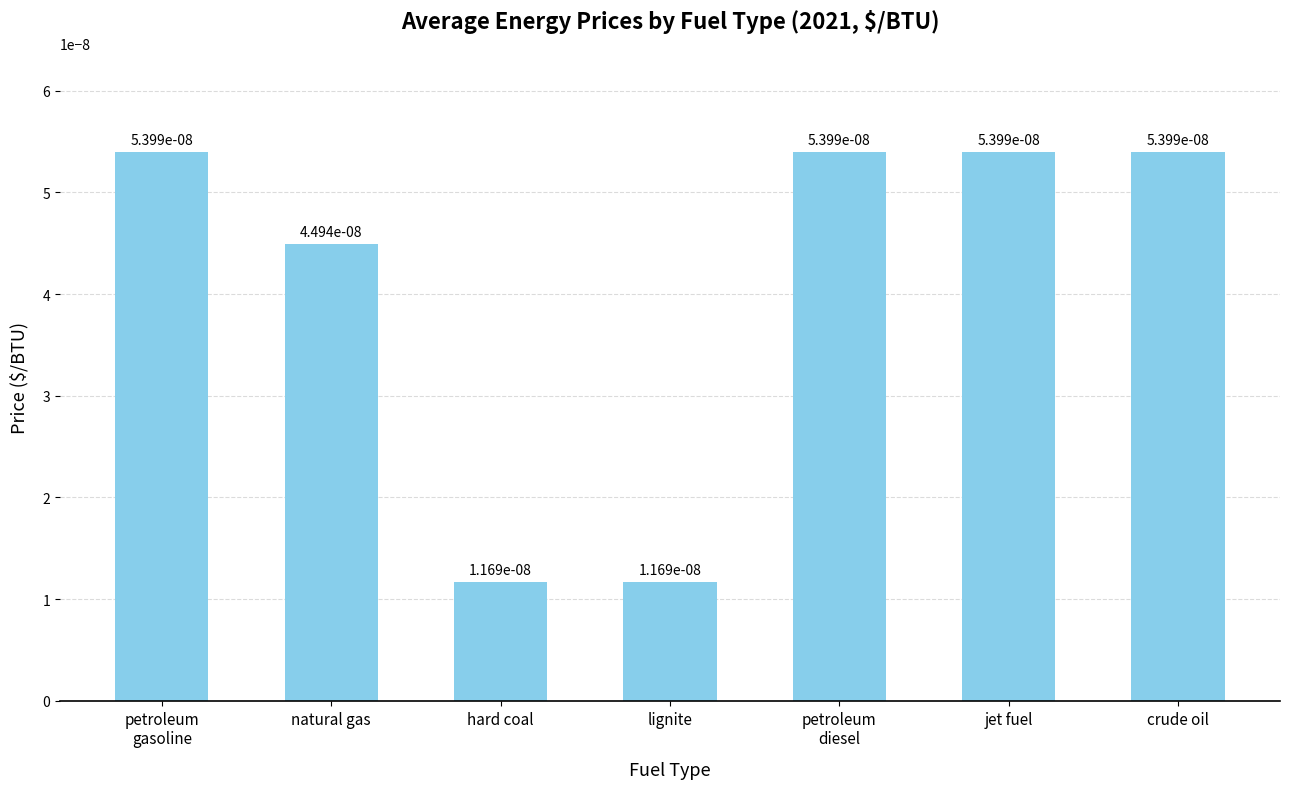

Count the values in the range 0 to 1.

7